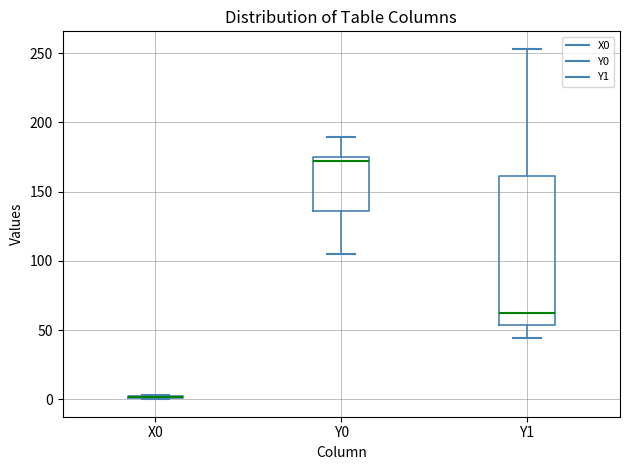

Which box is the tallest, from its lower edge to its upper edge?

Y1